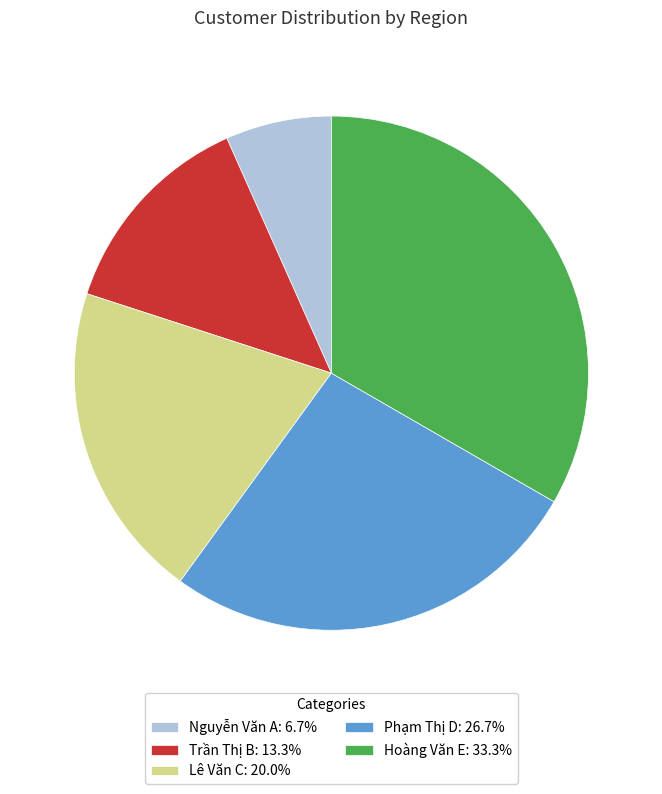

Is there a majority slice in this chart?

No